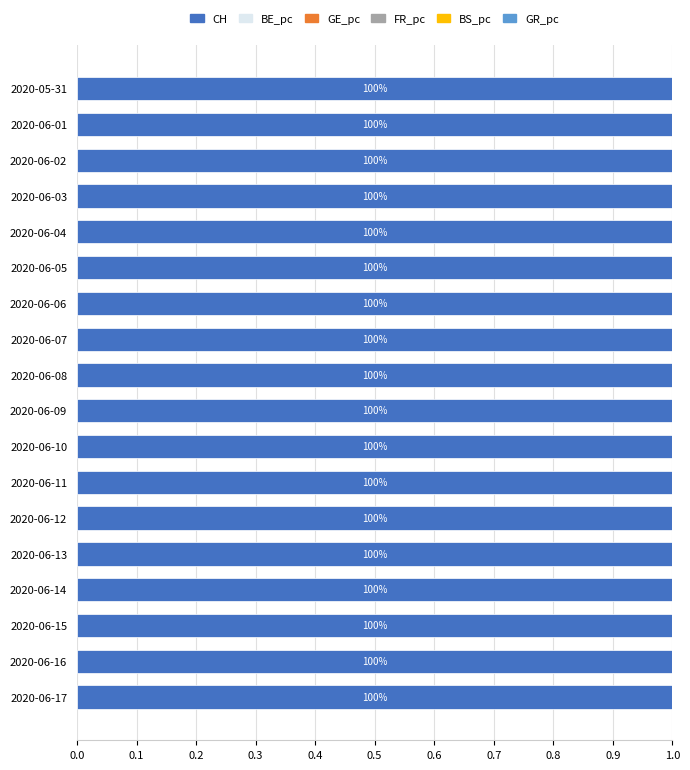

What is the highest value of the CH series?

1.0